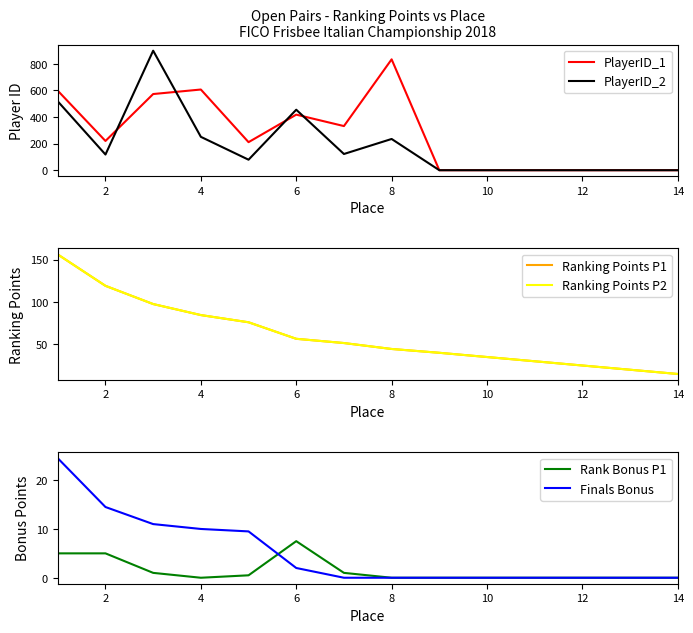

Does the chart have visible grid lines?

No